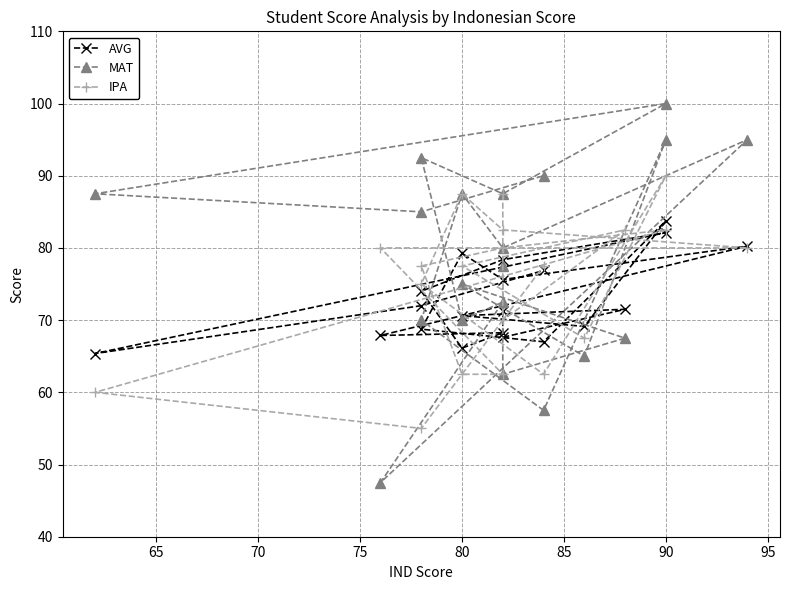

Does the chart display data point markers on the line(s)?

Yes